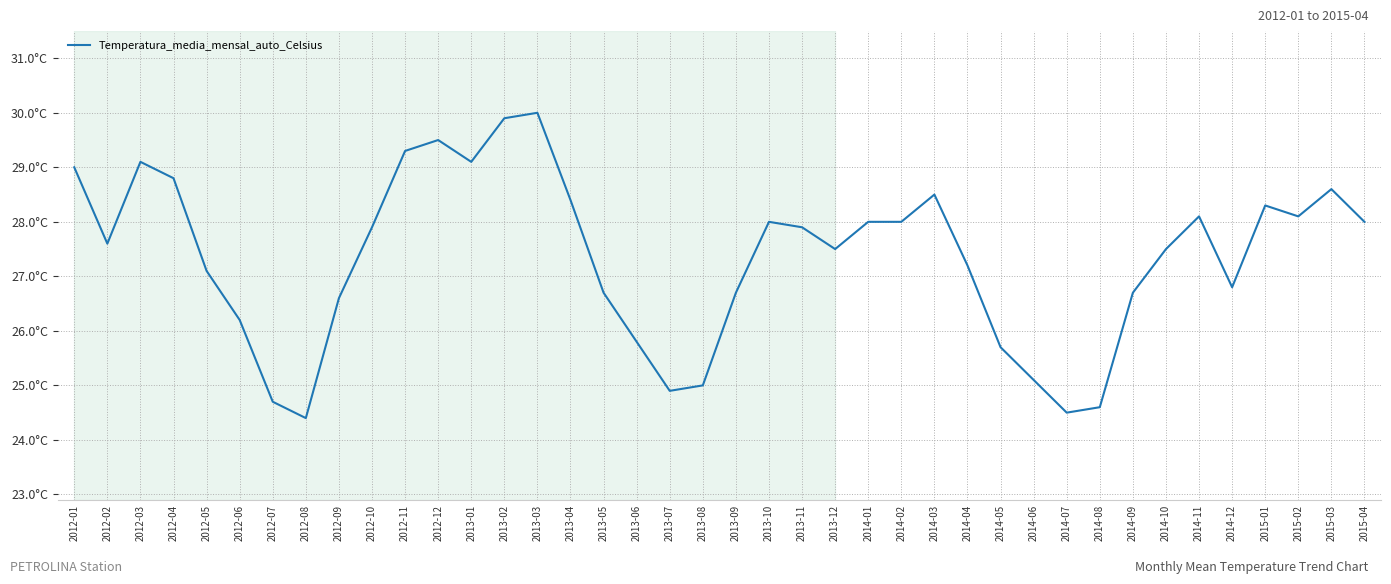

How many interior local valleys (lower than both neighbors) does the data have?

8